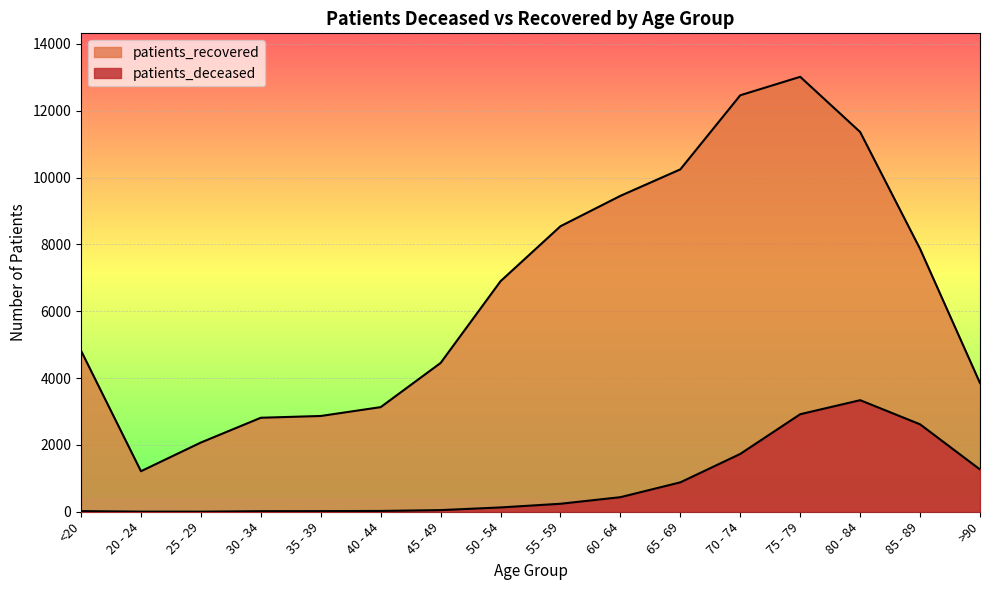

At which label is patients_deceased closest to 1671?

70 - 74